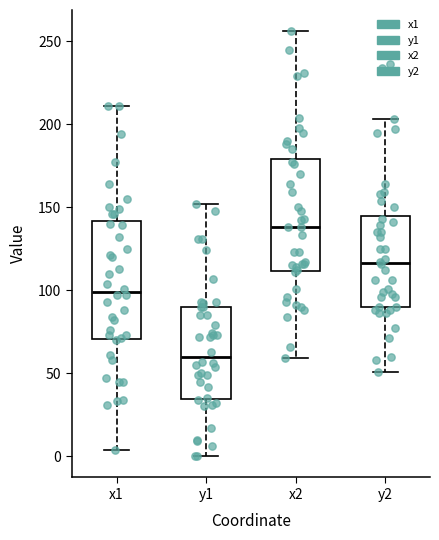

Which box's median line is the lowest?

y1